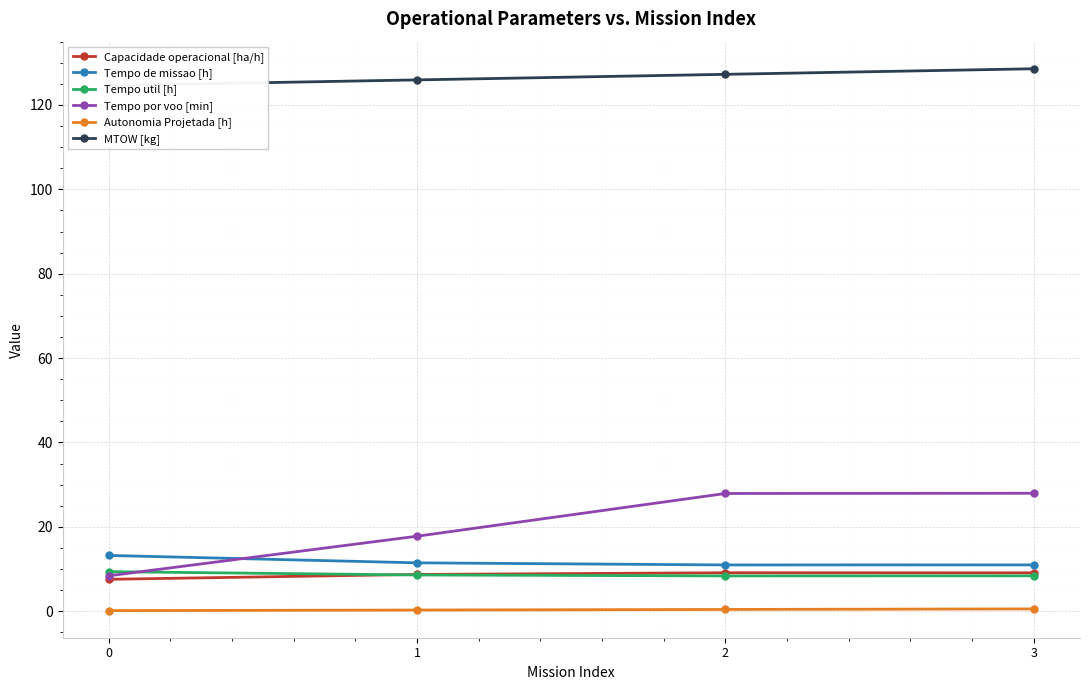

What is the minimum value shown in the chart?

0.1